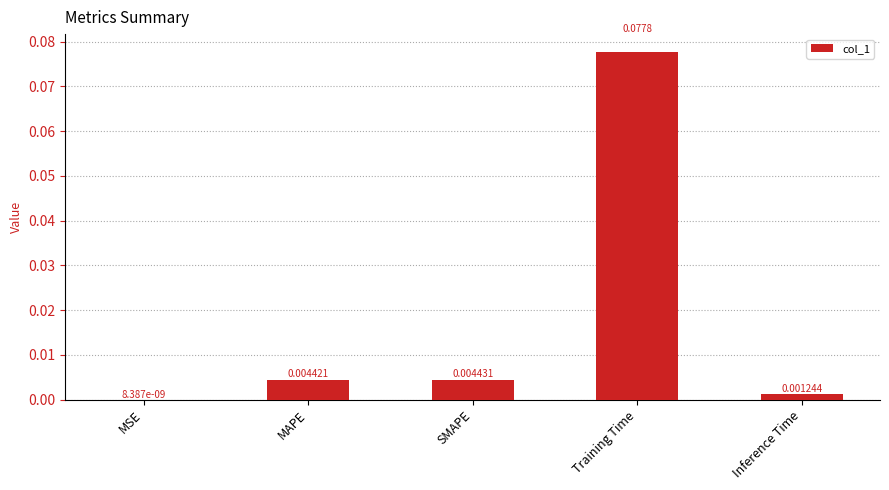

At which label is the value closest to 0?

MSE